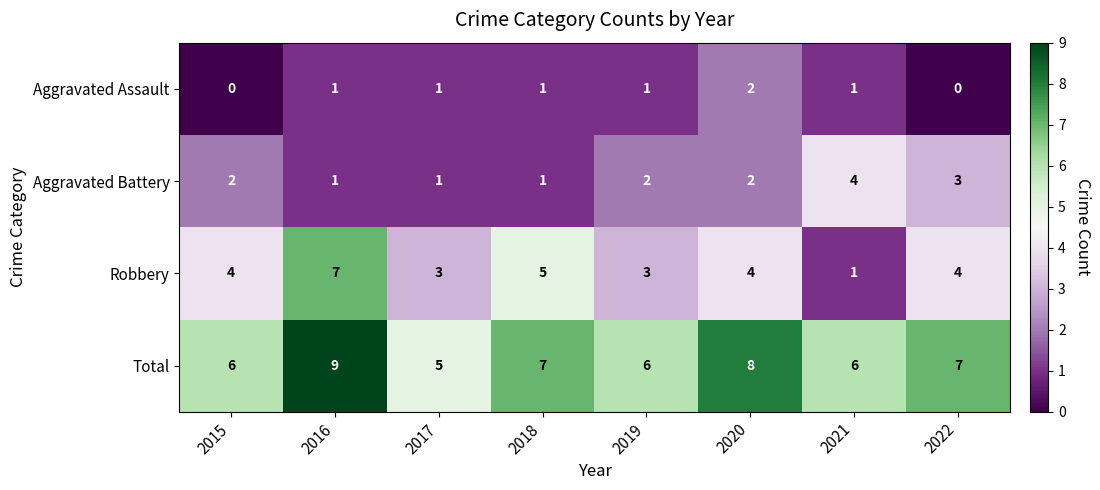

At which category is the sum across all series the highest?

2016